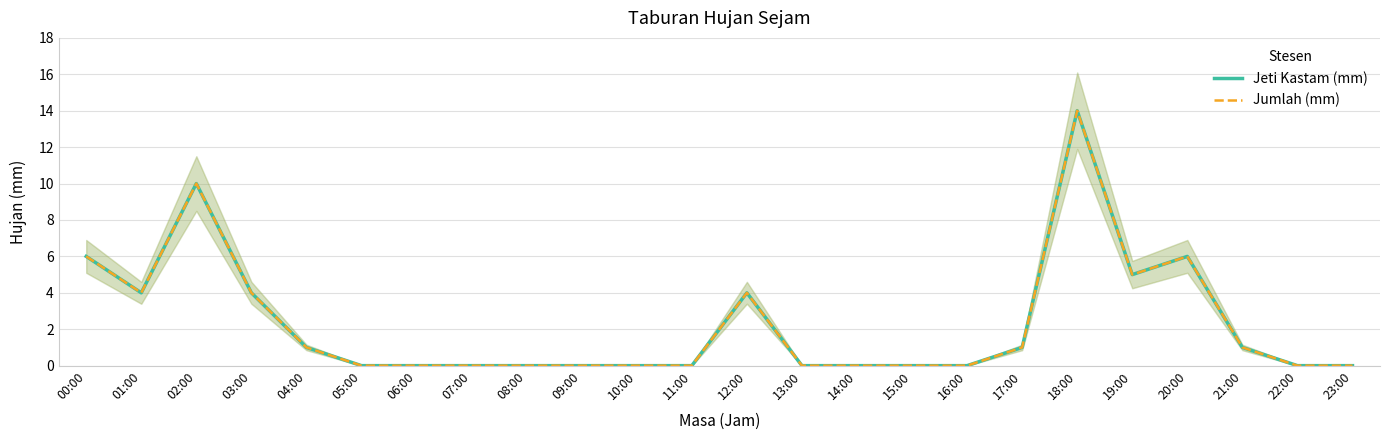

The value of Jeti Kastam (mm) at 06:00 is -6. True or false?

False